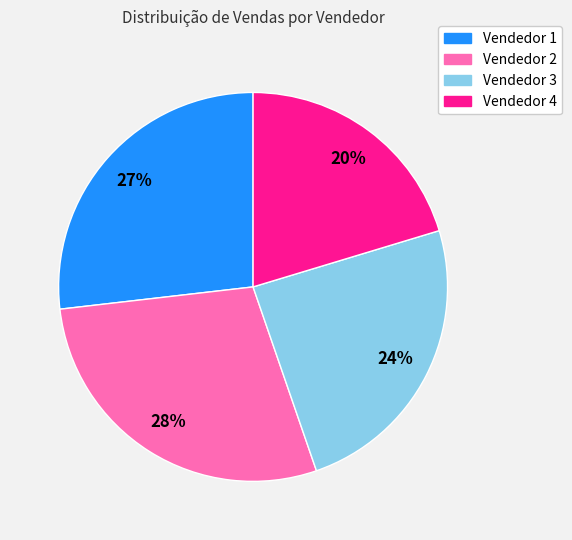

To the nearest percent, what percentage of the pie is Vendedor 1?

27%